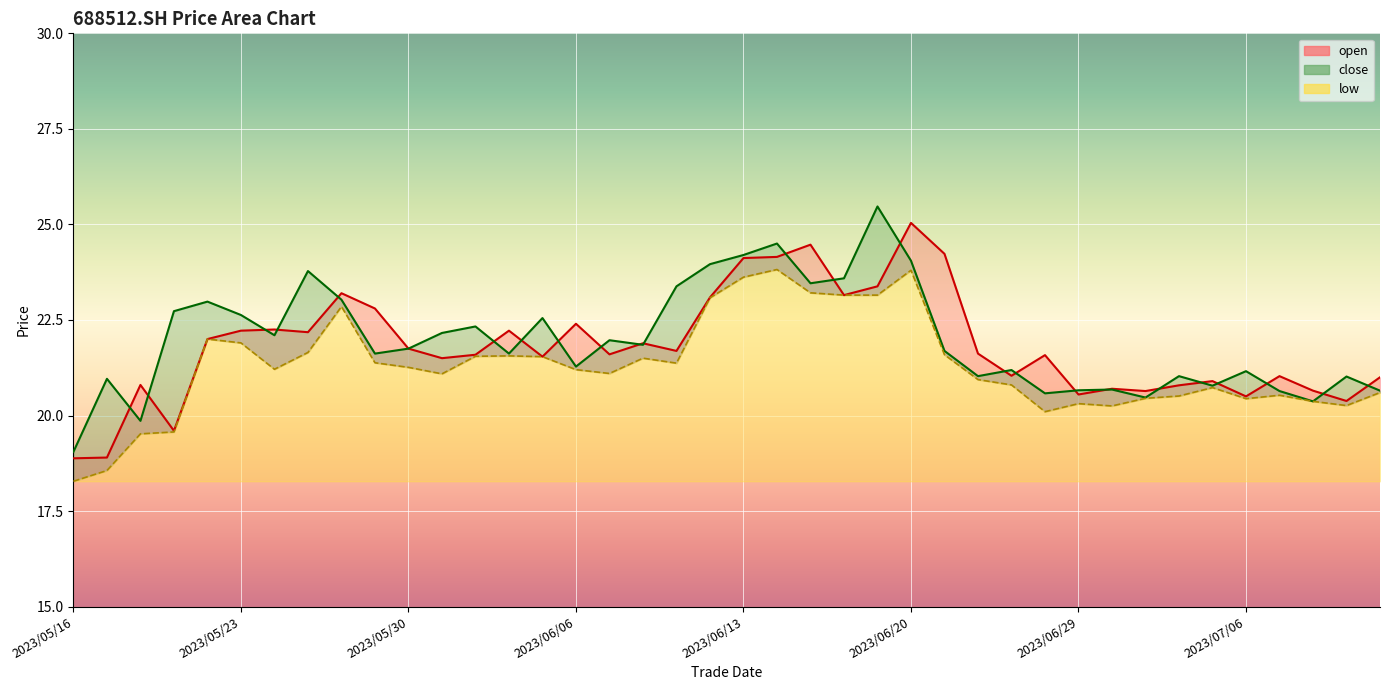

Which series has the largest range (max minus min)?

close